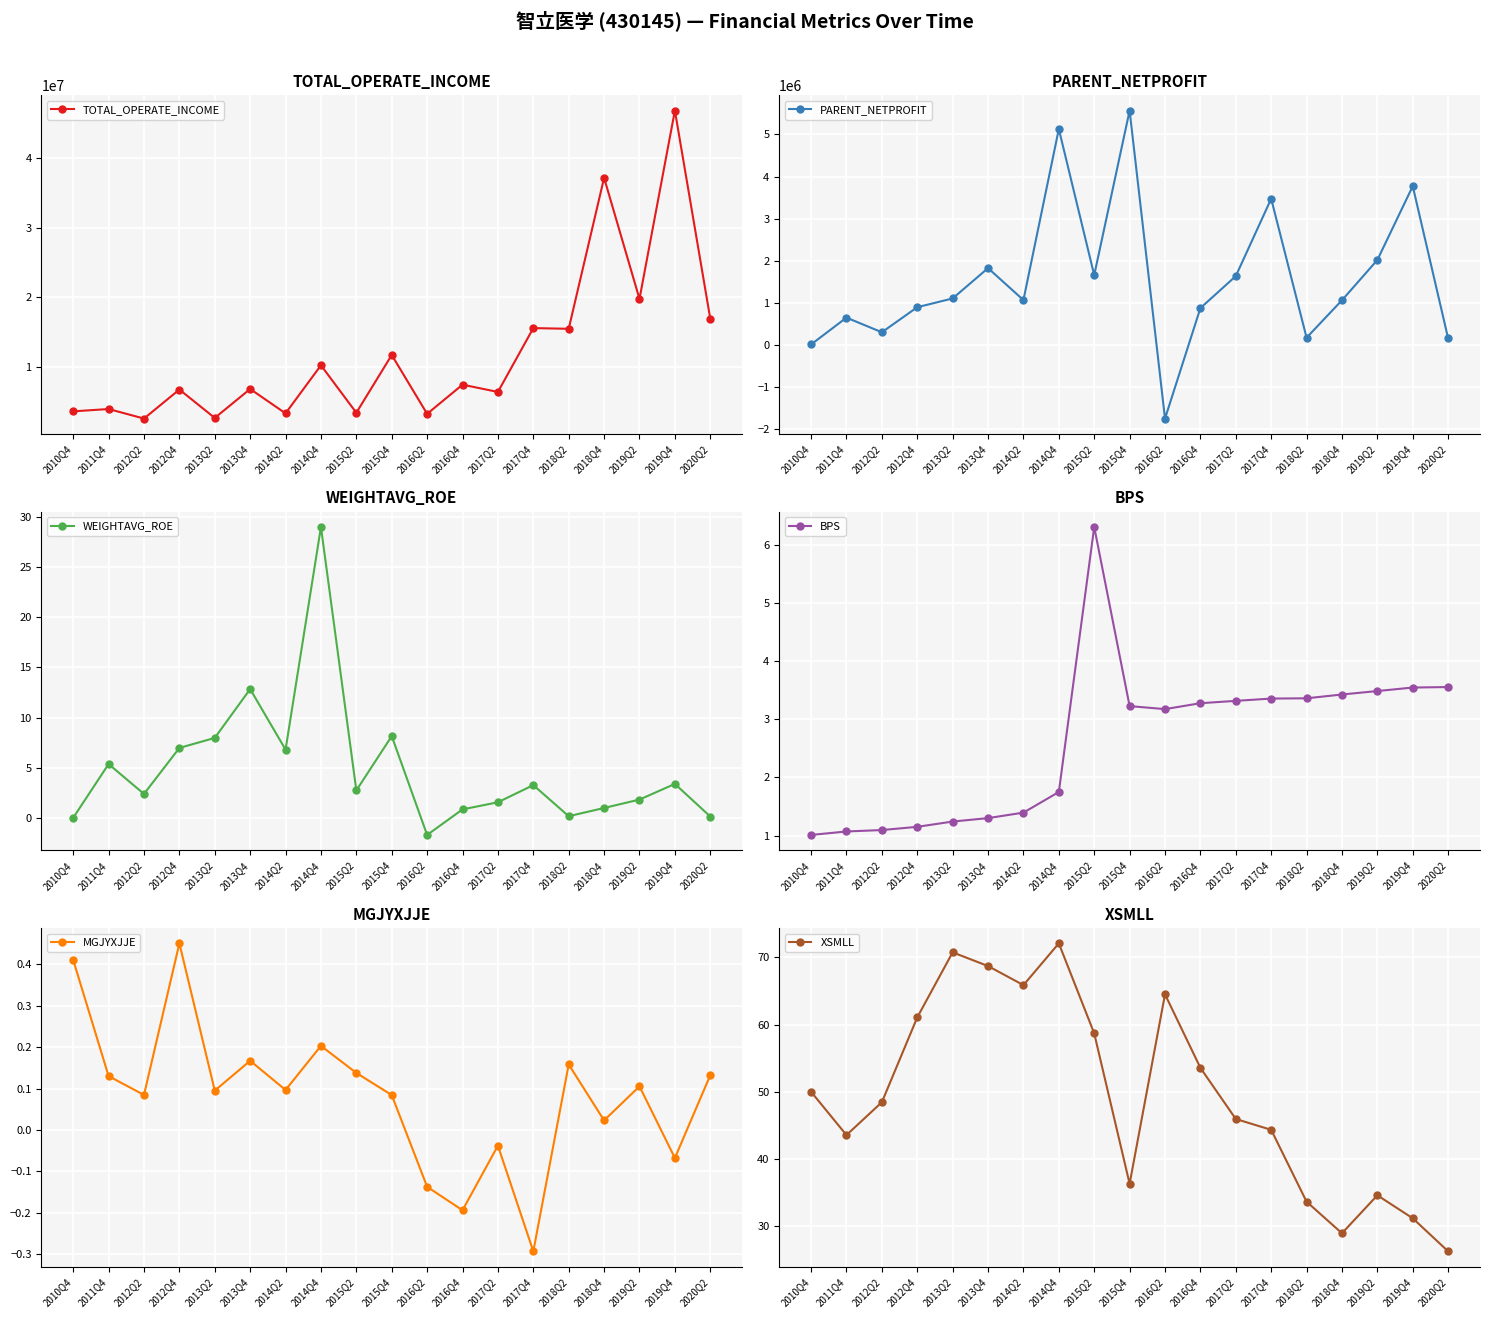

List the series in order of their peak value, lowest first.

MGJYXJJE, BPS, WEIGHTAVG_ROE, XSMLL, PARENT_NETPROFIT, TOTAL_OPERATE_INCOME